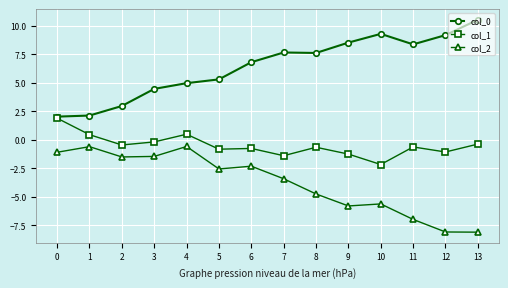

True or false: col_1 and col_2 intersect in this chart.

False